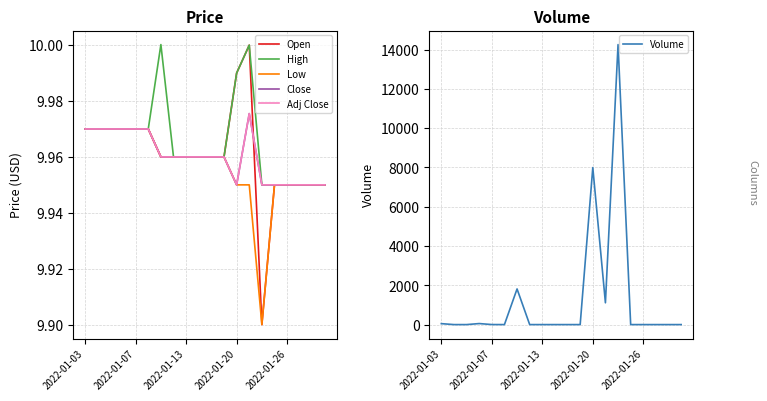

What is the spread (max minus min) of values at 14?

14249.1